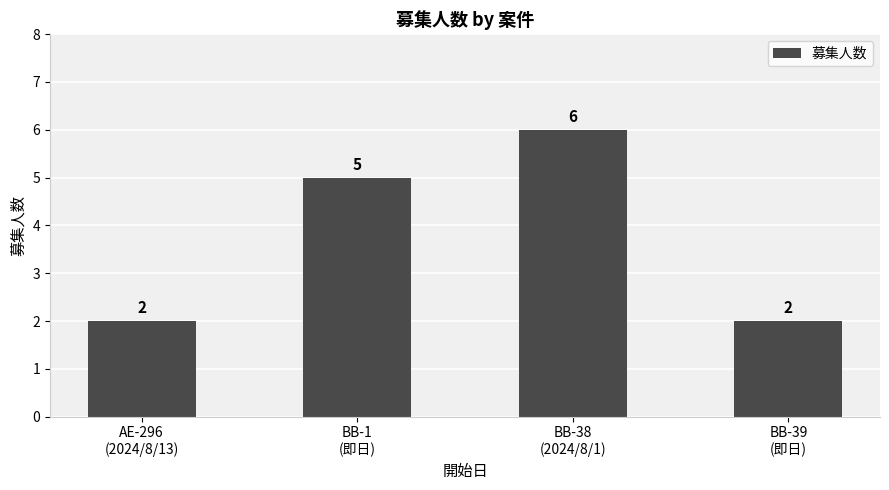

What is the value of the 4th bar from the left?

2